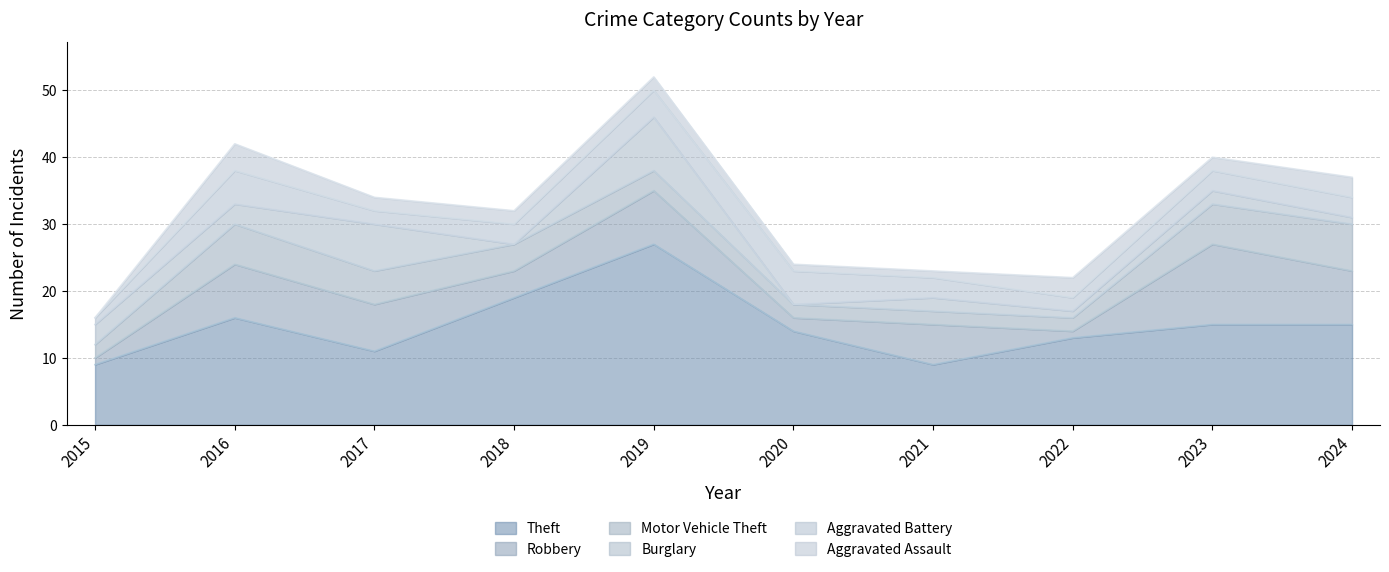

How many interior local peaks does the Aggravated Battery series have?

2